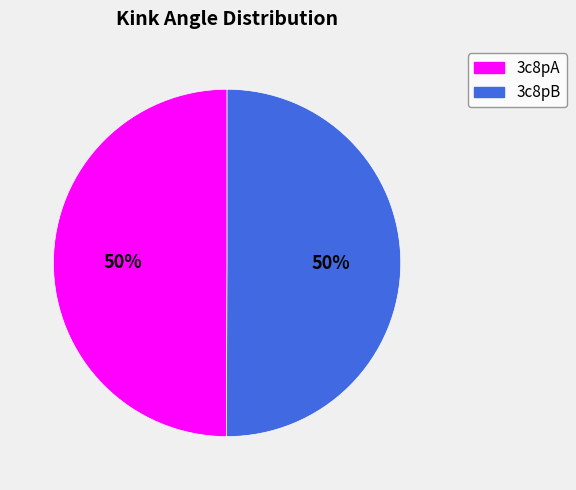

To the nearest percent, what percentage of the pie is 3c8pB?

50%